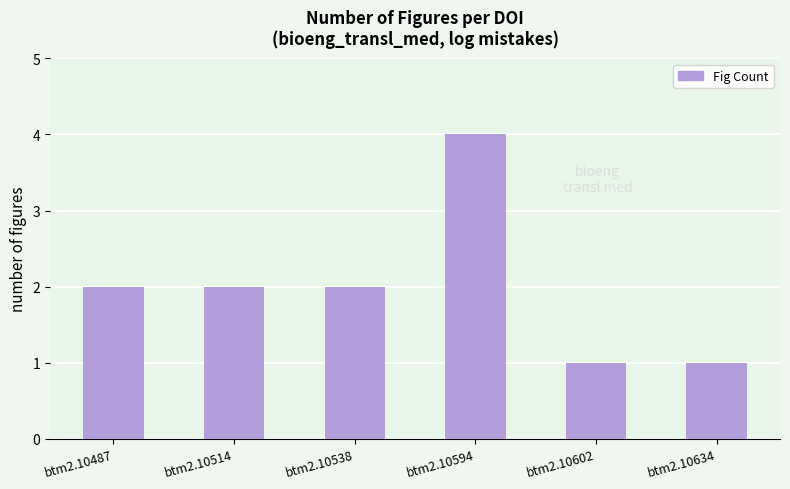

The value at btm2.10514 is 1. True or false?

False